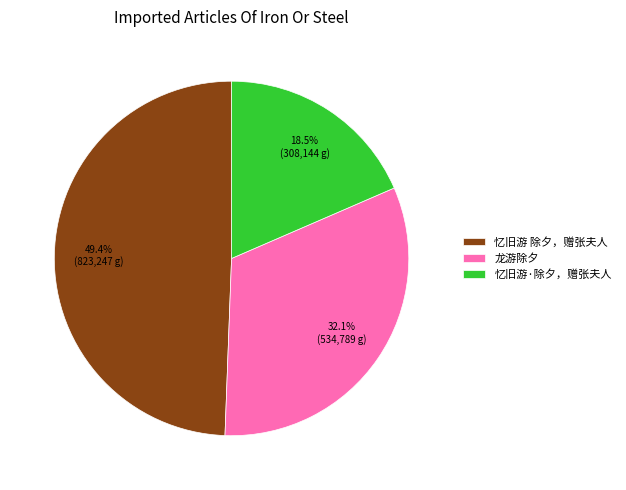

What is the total percentage of 忆旧游 除夕，赠张夫人 and 忆旧游·除夕，赠张夫人?

67.9%